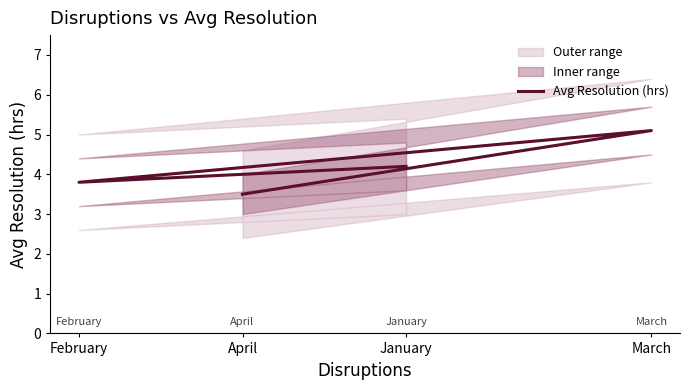

Between January and April, which is larger?

January